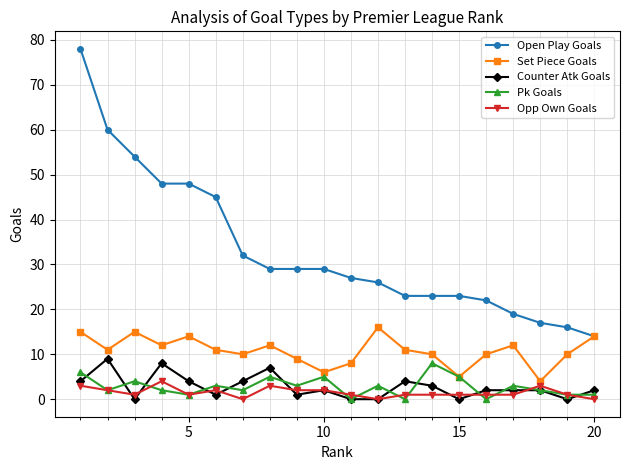

Count the Counter Atk Goals values in the range 1 to 4.

12